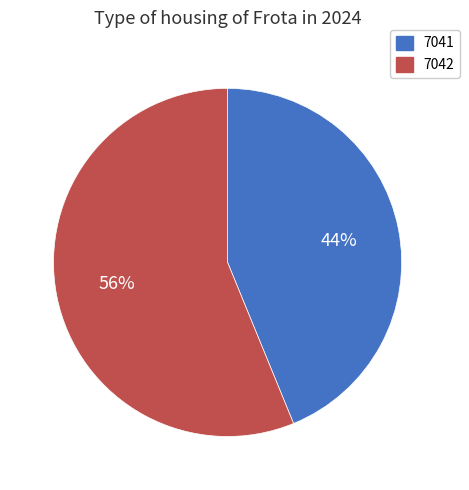

Count the number of slices in the pie.

2